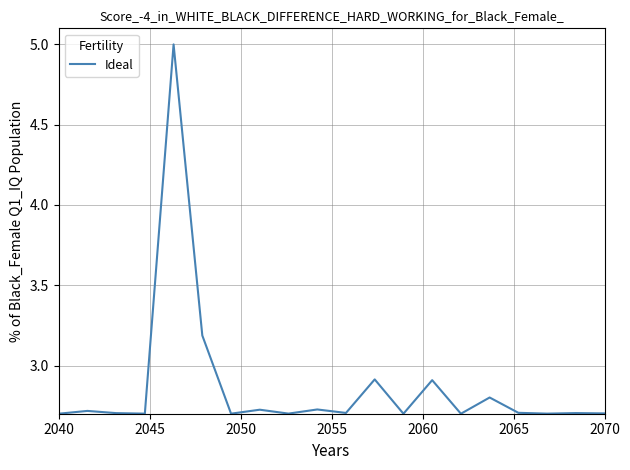

What is the difference between the maximum and minimum values?

2.3